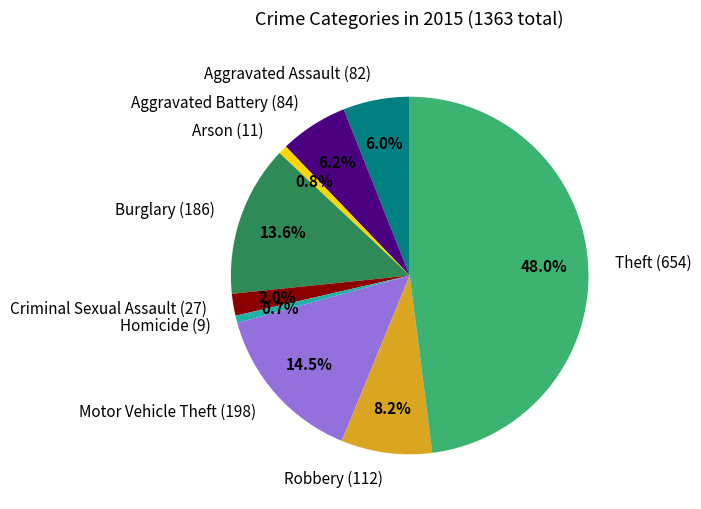

To the nearest percent, what is the difference between the Aggravated Assault and Criminal Sexual Assault slice percentages?

4%